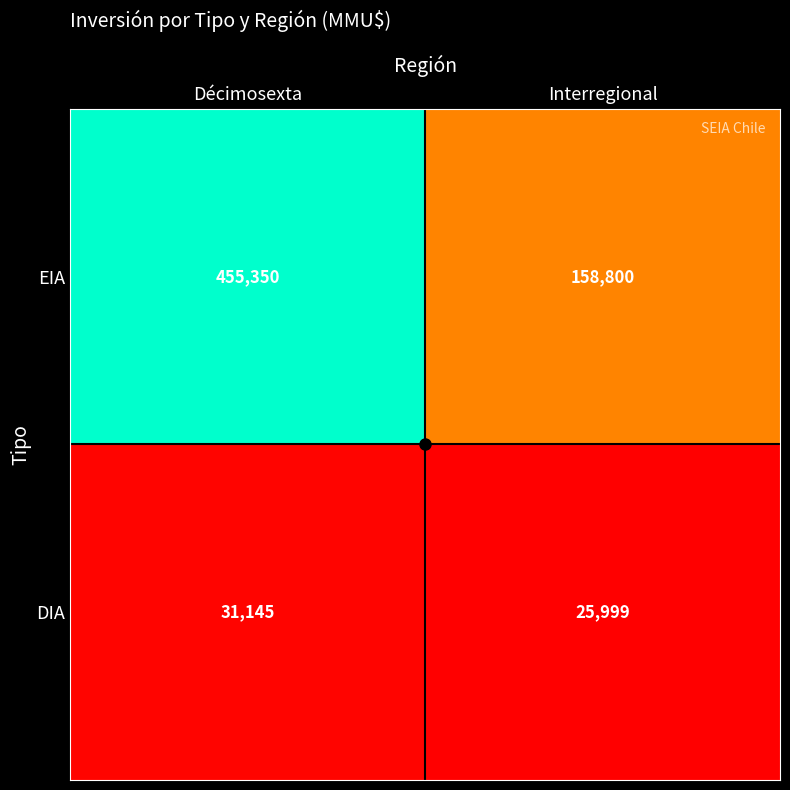

What is the smallest value displayed?

25999